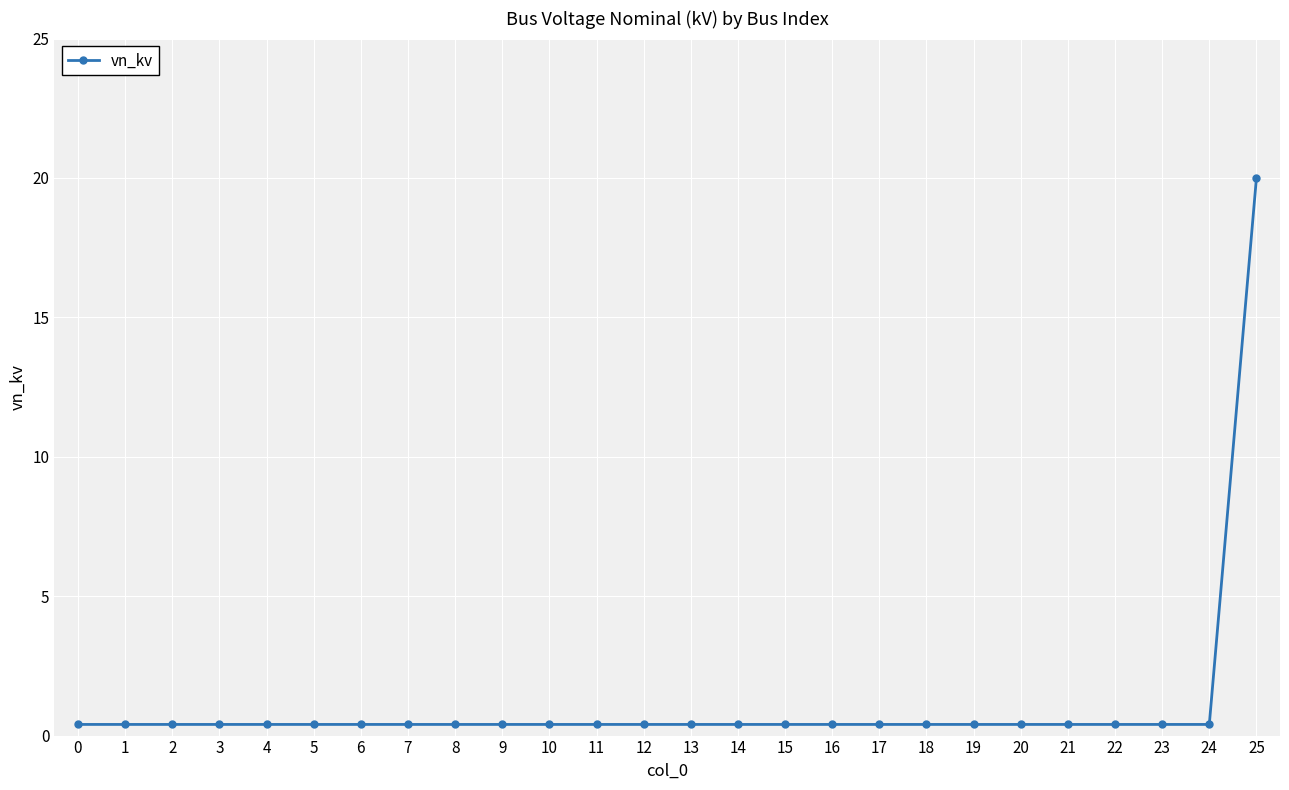

What is the average value?

1.2